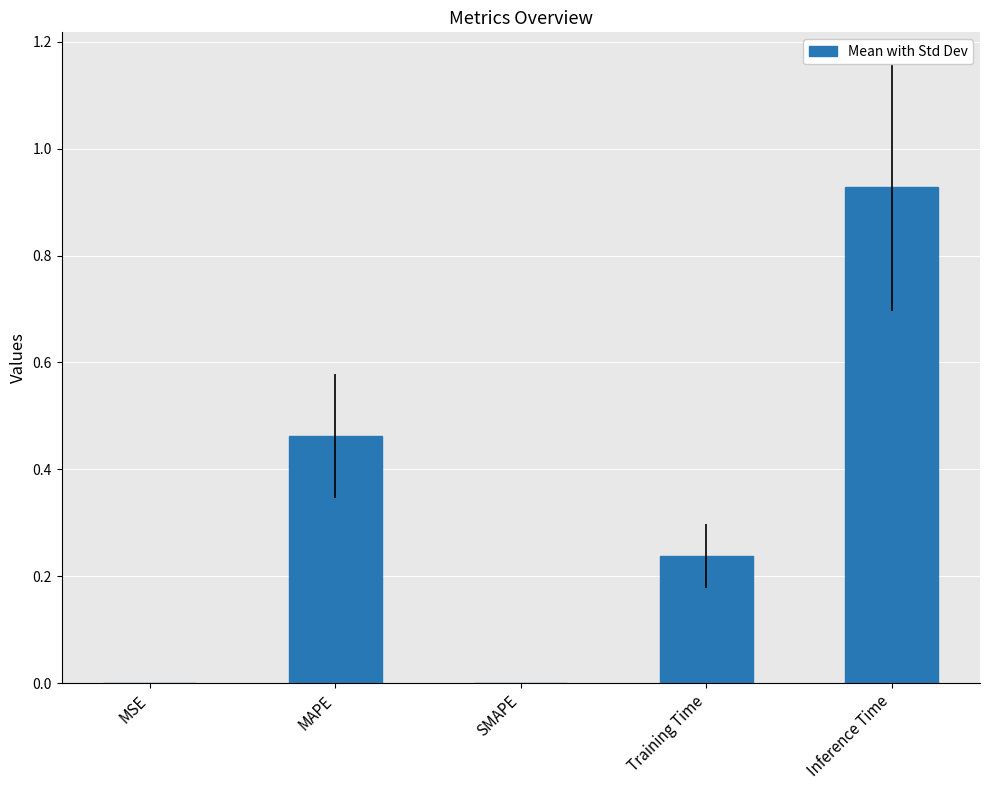

Count the number of data series in this chart.

1